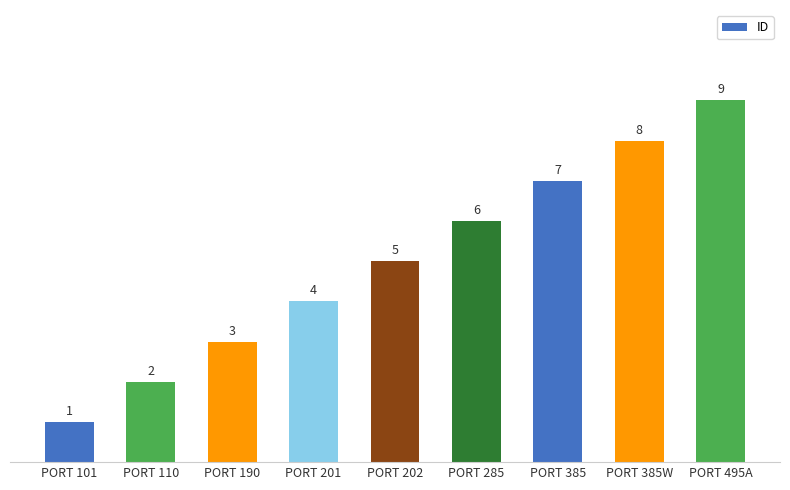

Reading right to left, transcribe all the data shown in this chart.

PORT 495A=9	PORT 385W=8	PORT 385=7	PORT 285=6	PORT 202=5	PORT 201=4	PORT 190=3	PORT 110=2	PORT 101=1